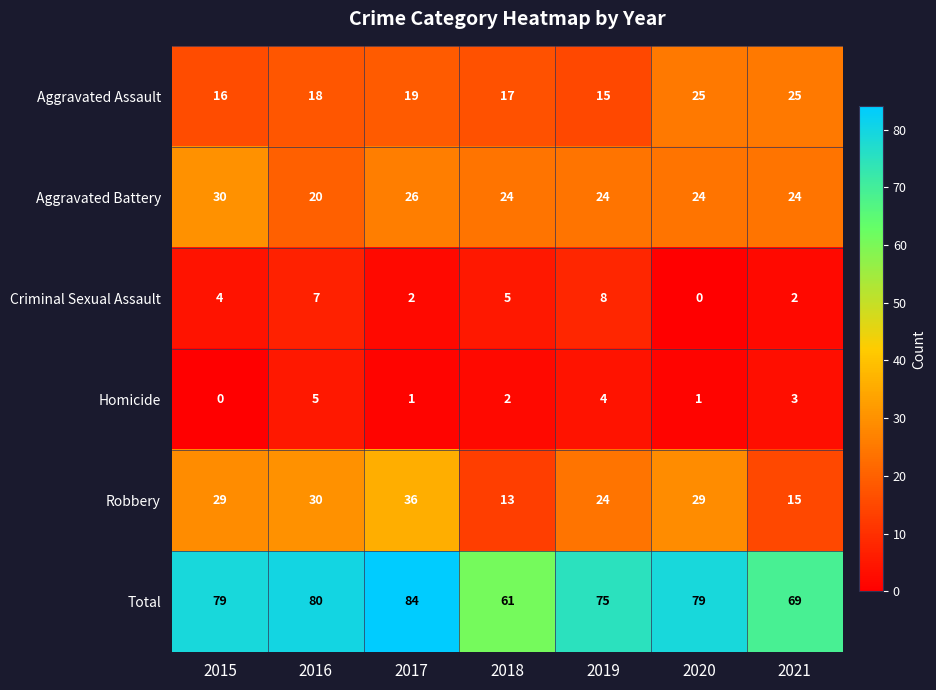

At how many categories does at least one series exceed 49?

7